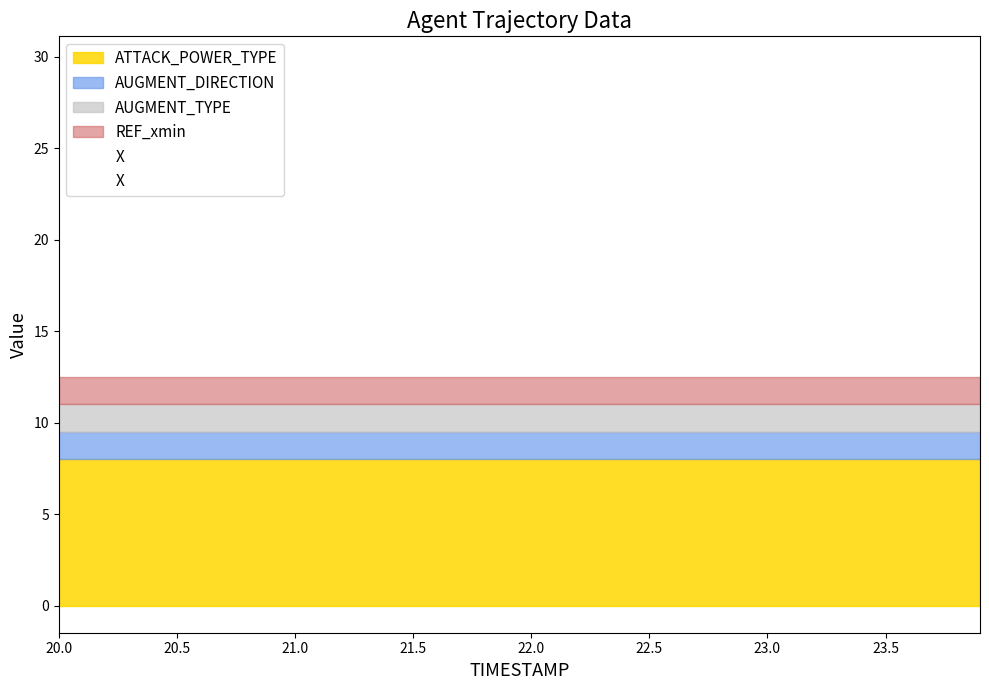

How many data points are less than 17?

19